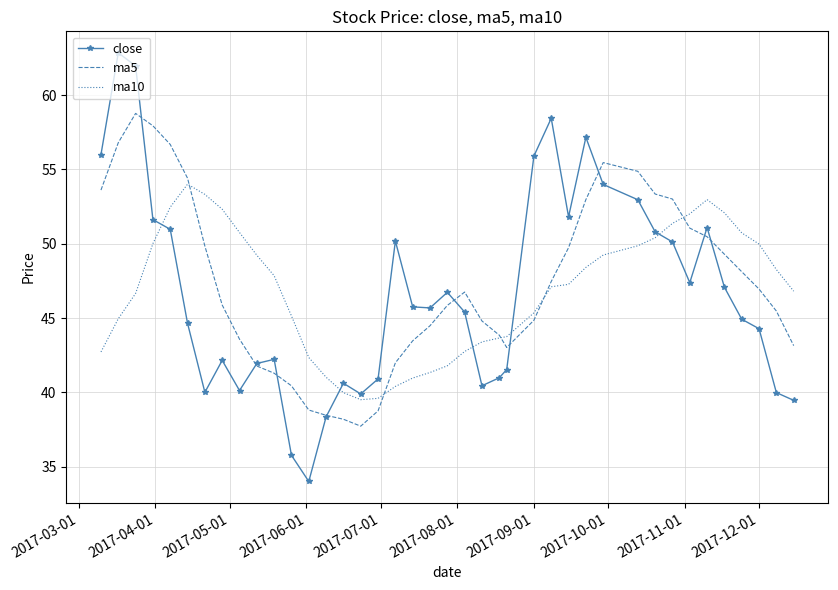

Which series has the widest spread of values?

close